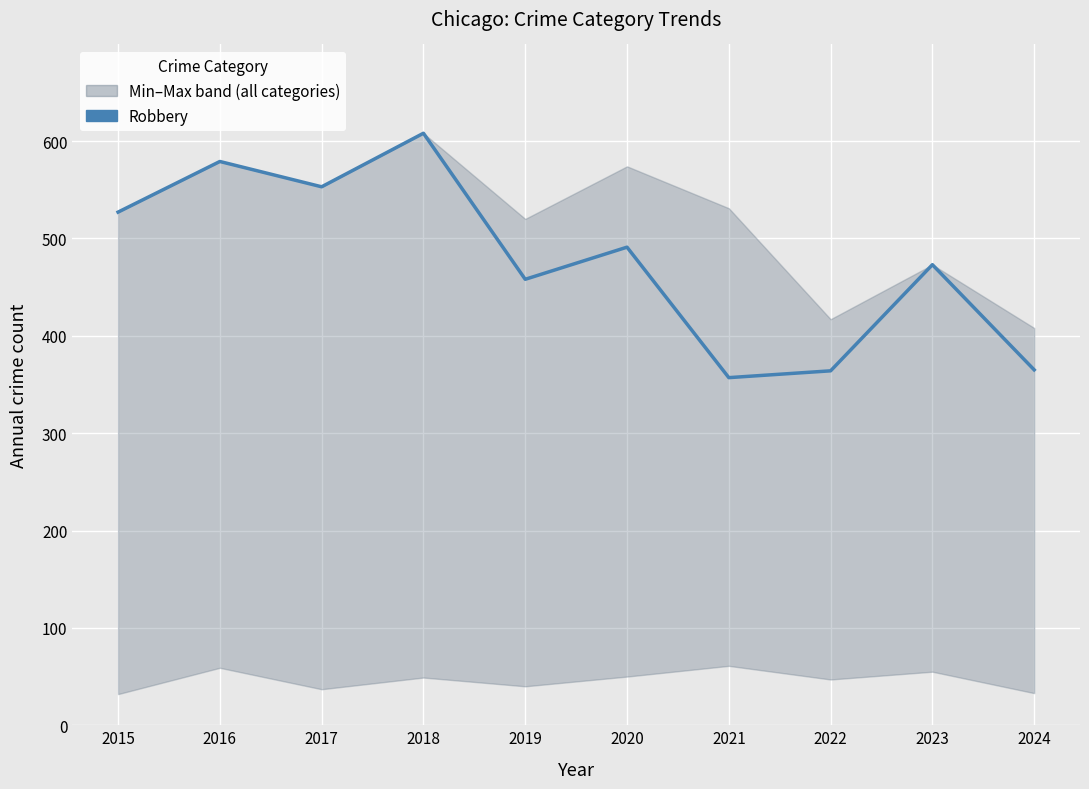

True or false: there are more than 0 points higher than both neighbors.

True